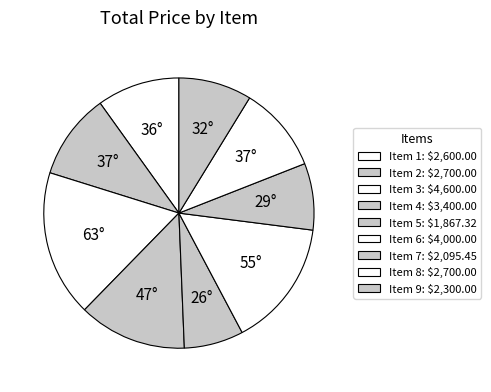

Count the number of slices in the pie.

9